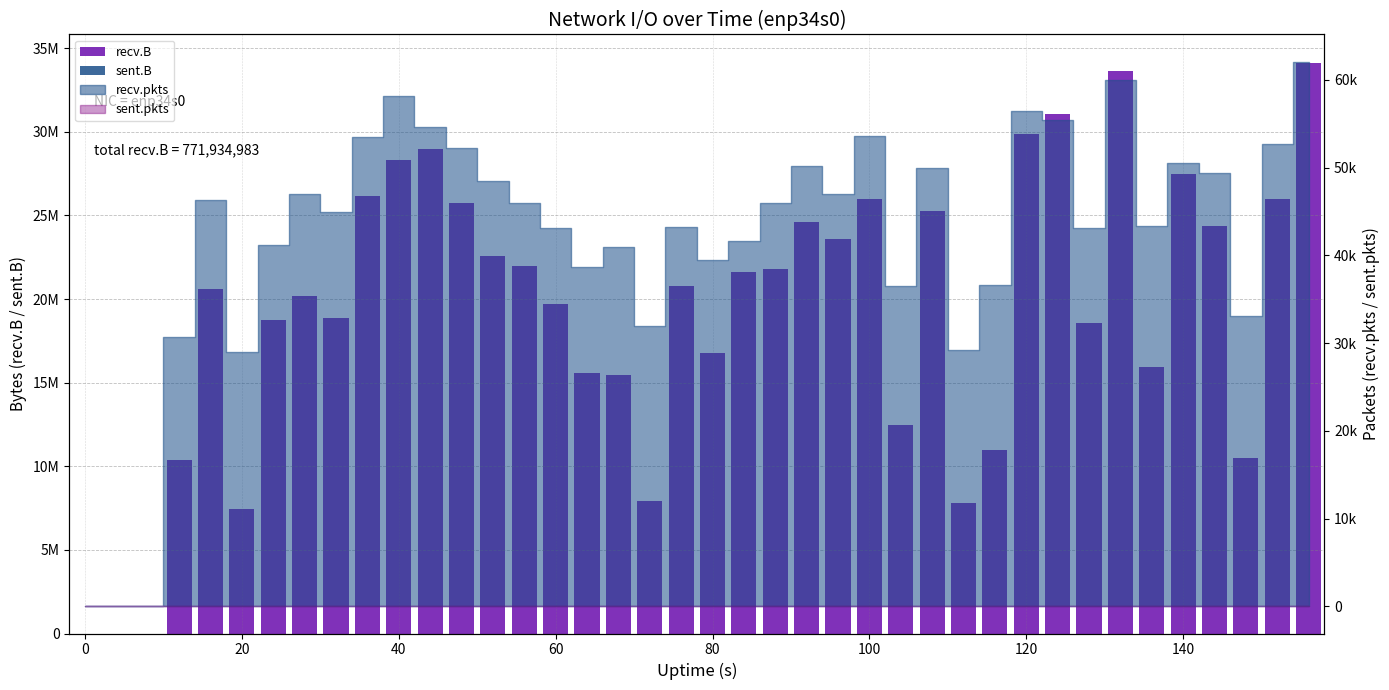

How many bars are there in total?

80